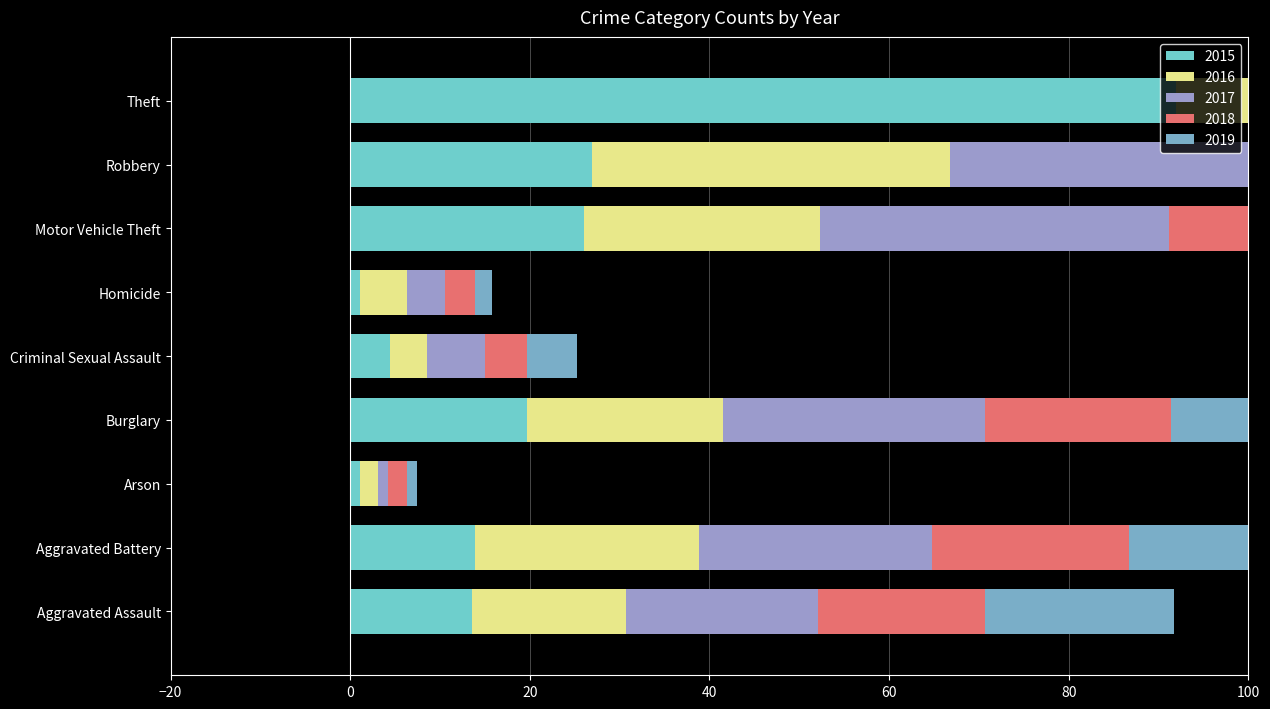

What are all the series names shown in the legend?

2015, 2016, 2017, 2018, 2019